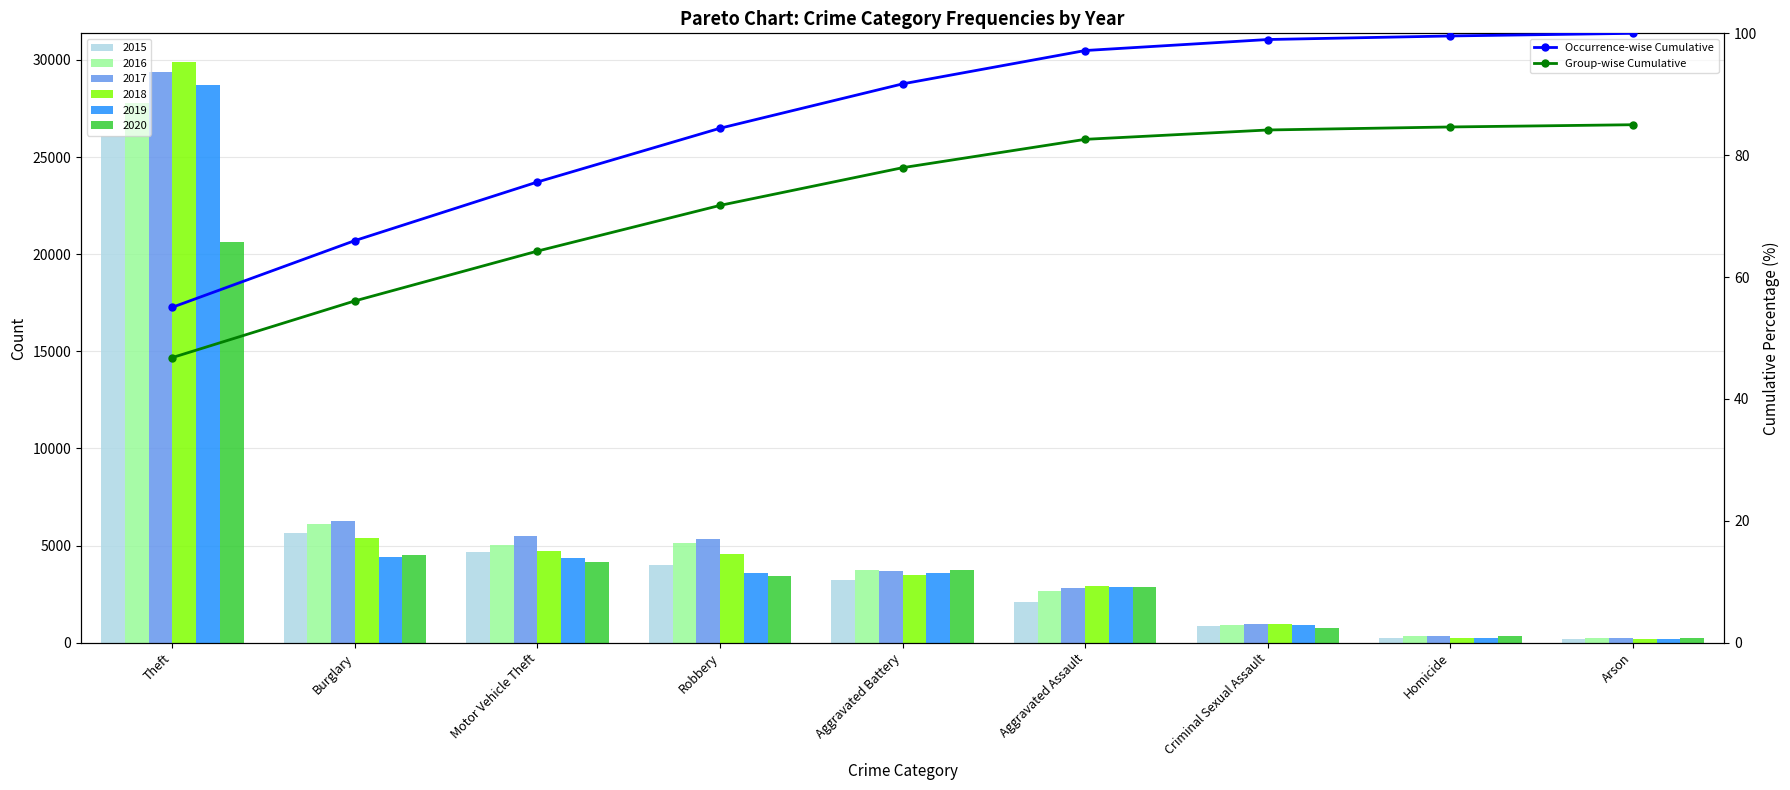

At how many categories does at least one series exceed 72?

7